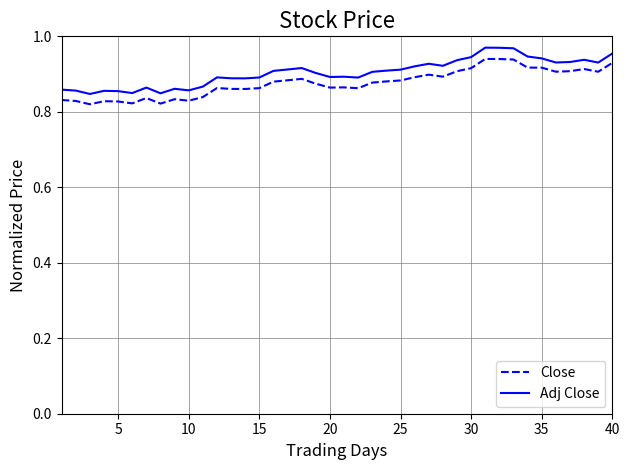

What are all the series names shown in the legend?

Close, Adj Close